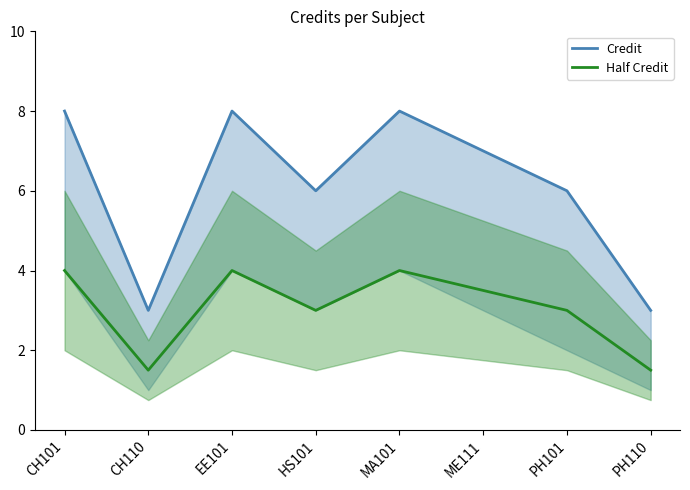

Where is the first local maximum for Credit?

EE101